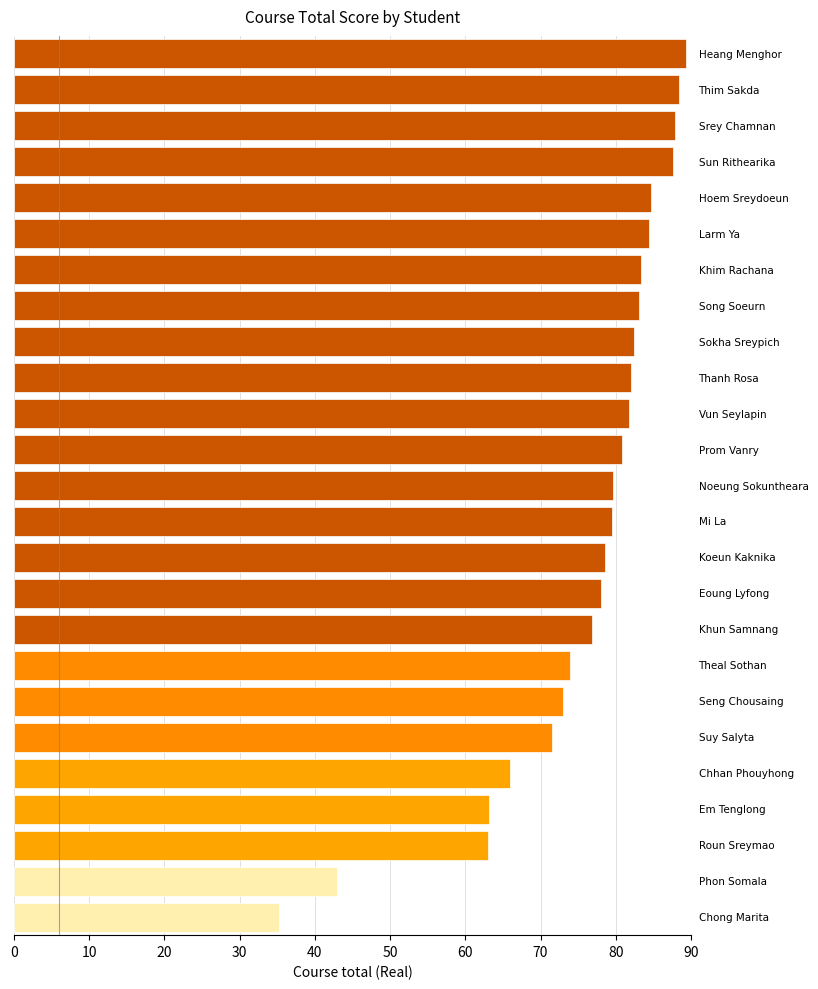

What is the value of the 7th bar from the top?

83.4